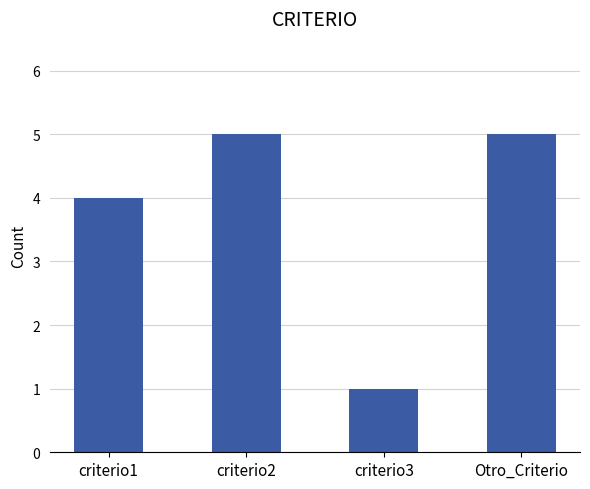

Are the bars horizontal?

No